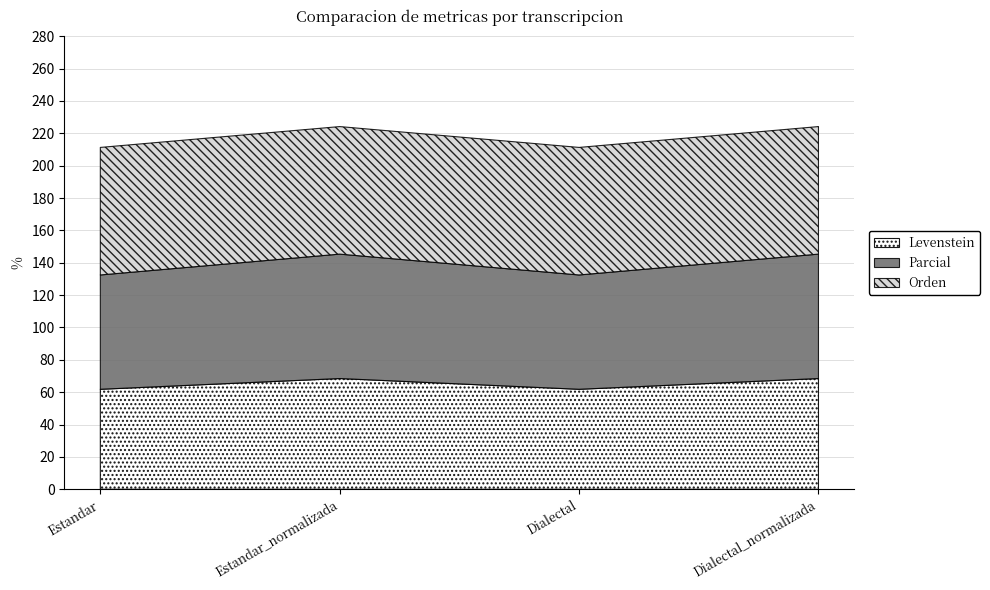

How many lines are shown in the chart?

3